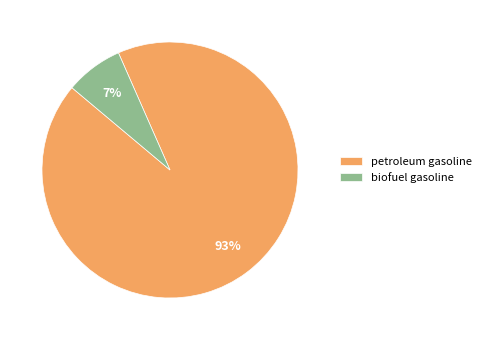

Is the sum of biofuel gasoline and petroleum gasoline greater than half?

Yes